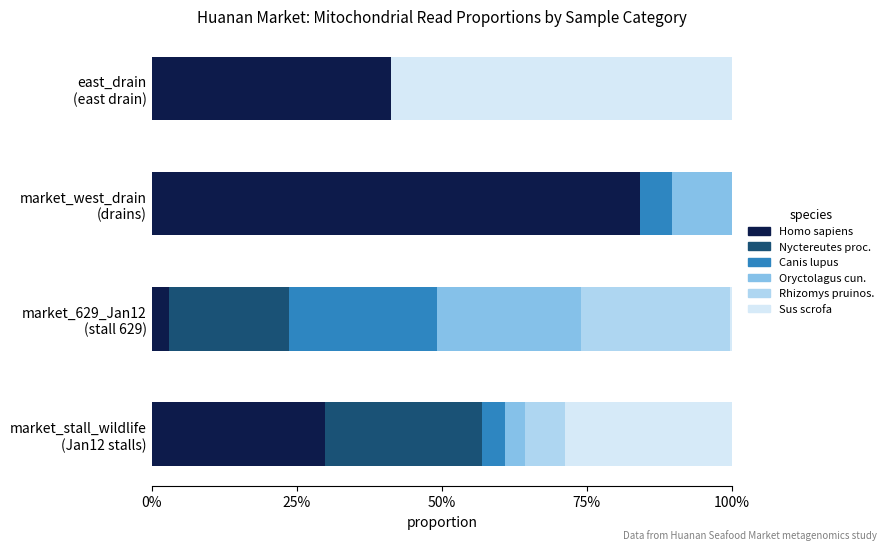

Reading right to left, transcribe all the data shown in this chart.

Homo sapiens: 0.4	0.8	0.0	0.3
Nyctereutes procyonoides: 0.0	0.0	0.2	0.3
Canis lupus: 0.0	0.1	0.3	0.0
Oryctolagus cuniculus: 0.0	0.1	0.2	0.0
Rhizomys pruinosus: 0.0	0.0	0.3	0.1
Sus scrofa: 0.6	0.0	0.0	0.3